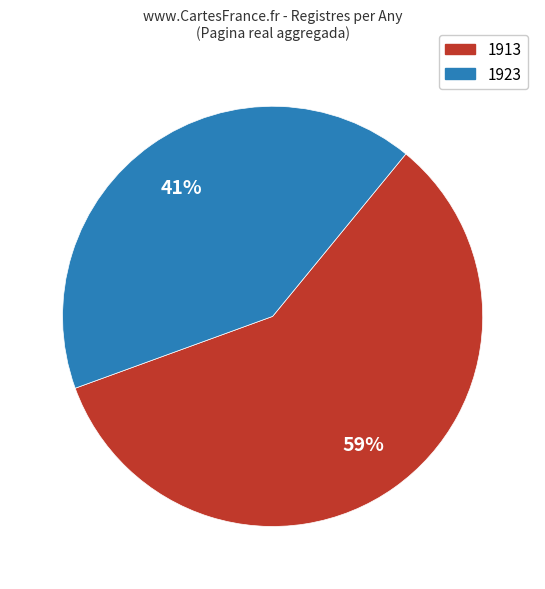

Does any single category account for the majority?

Yes